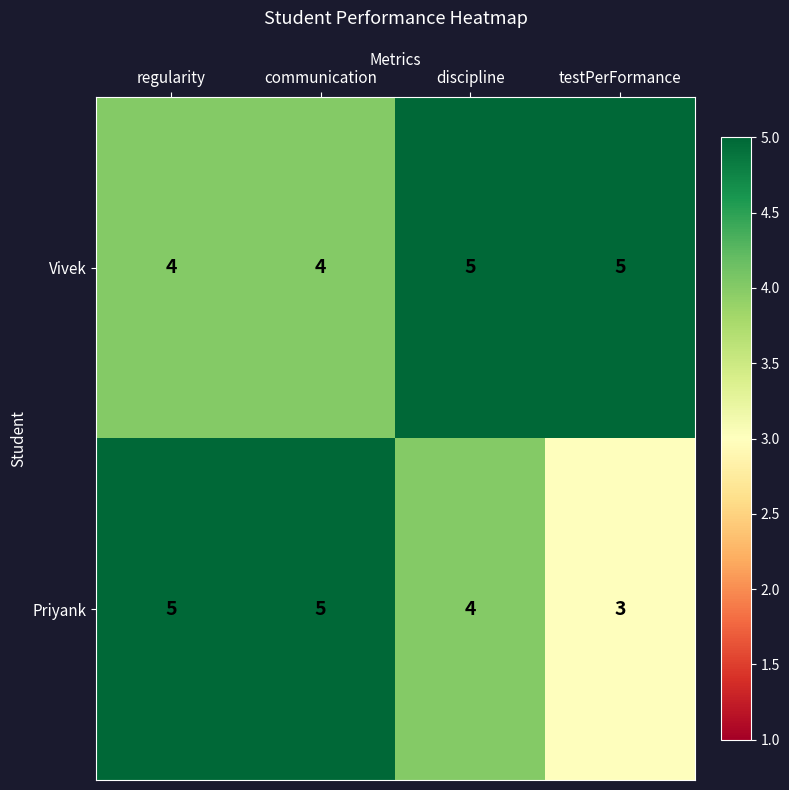

At how many categories does at least one series exceed 4?

4